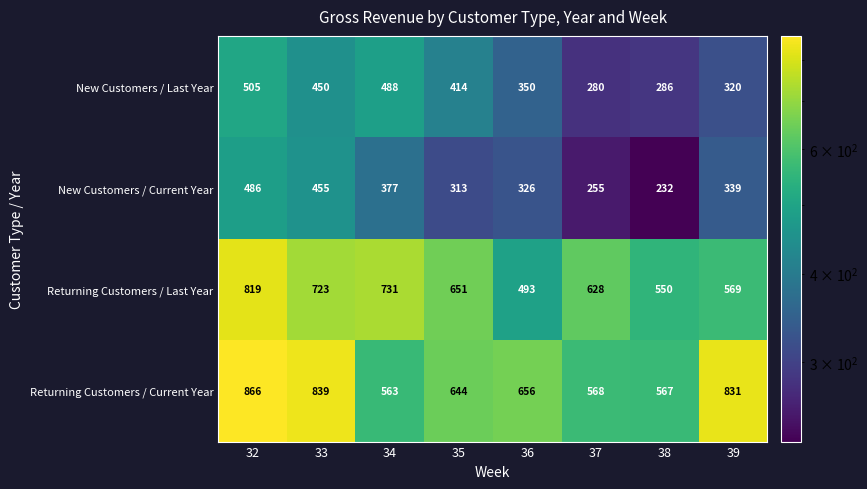

At 35, list the series in order from largest to smallest.

Returning Customers / Last Year, Returning Customers / Current Year, New Customers / Last Year, New Customers / Current Year